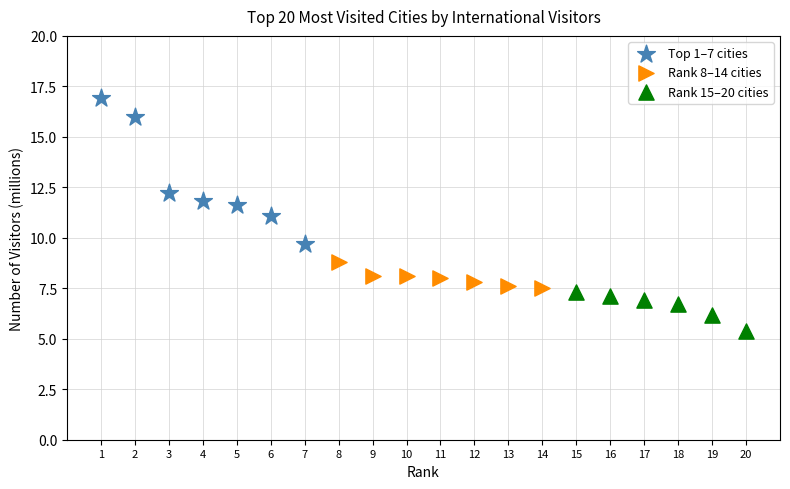

Which series contains the lowest Y value?

Rank 15–20 cities